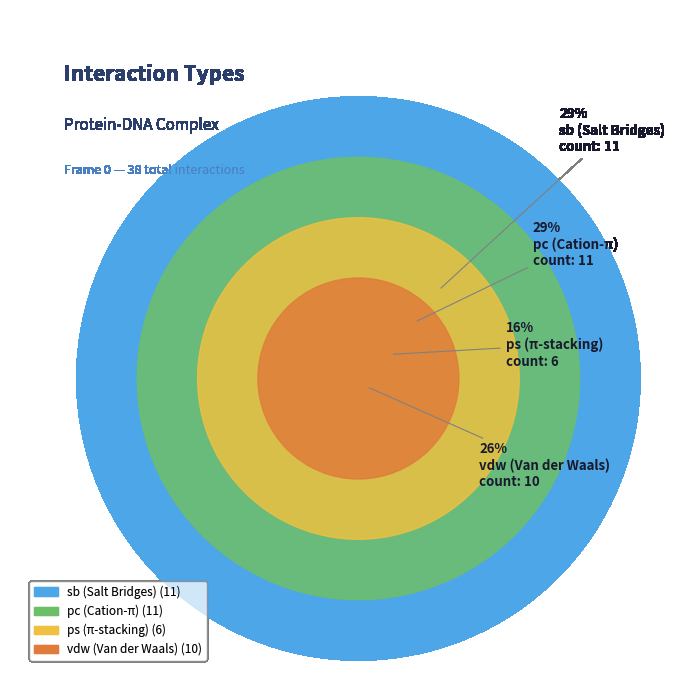

The sb slice represents 29% of the pie. True or false?

True